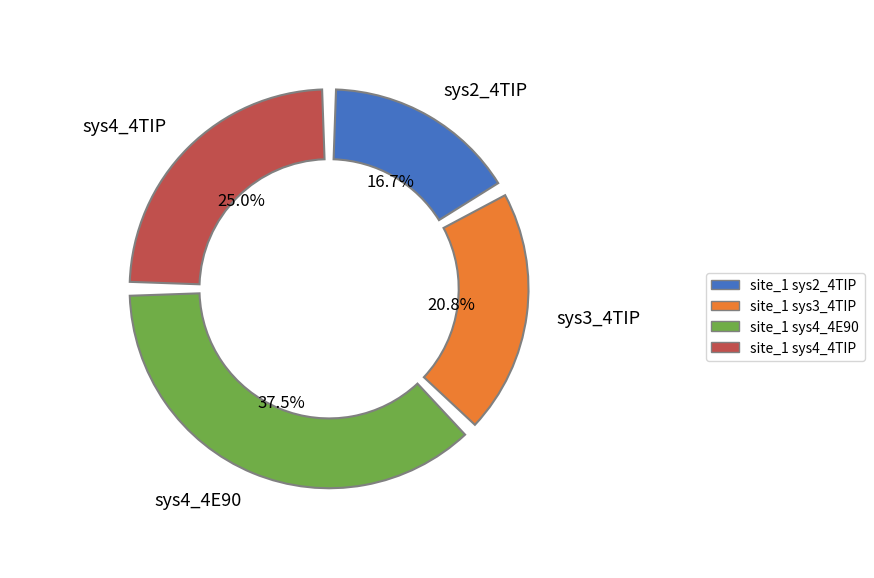

Is sys2_4TIP_jointA_mean_pos the majority of the pie?

No